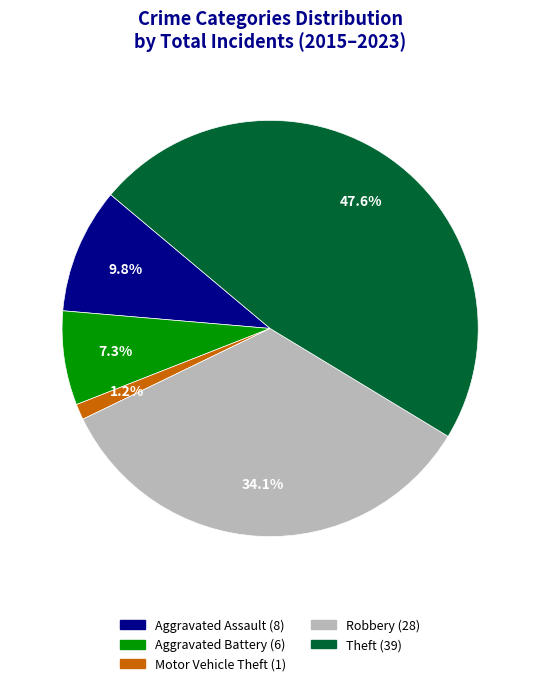

Is there any slice that represents more than half of the pie?

No